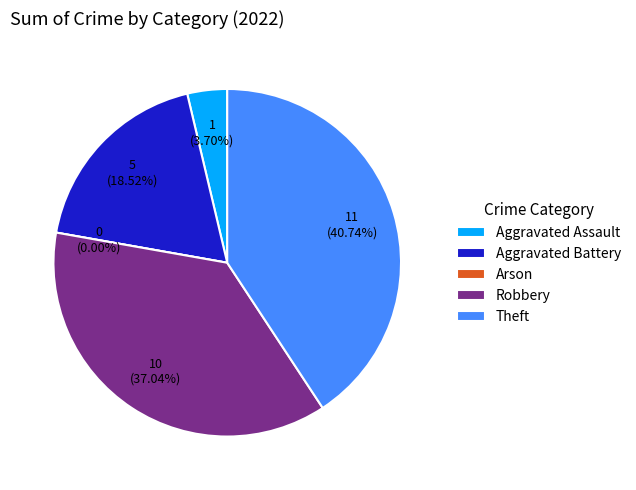

Is there any slice that represents more than half of the pie?

No